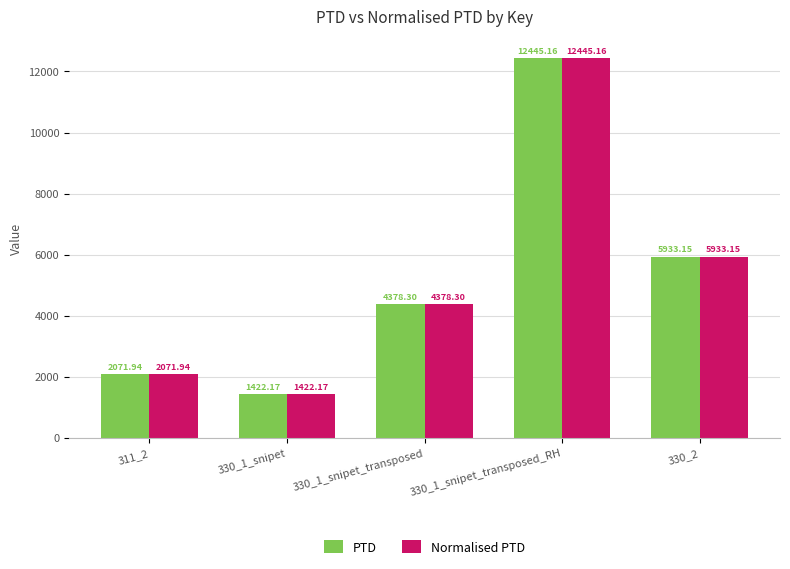

What is the sum of the PTD values at 311_2 and 330_1_snipet_transposed_RH?

14517.1